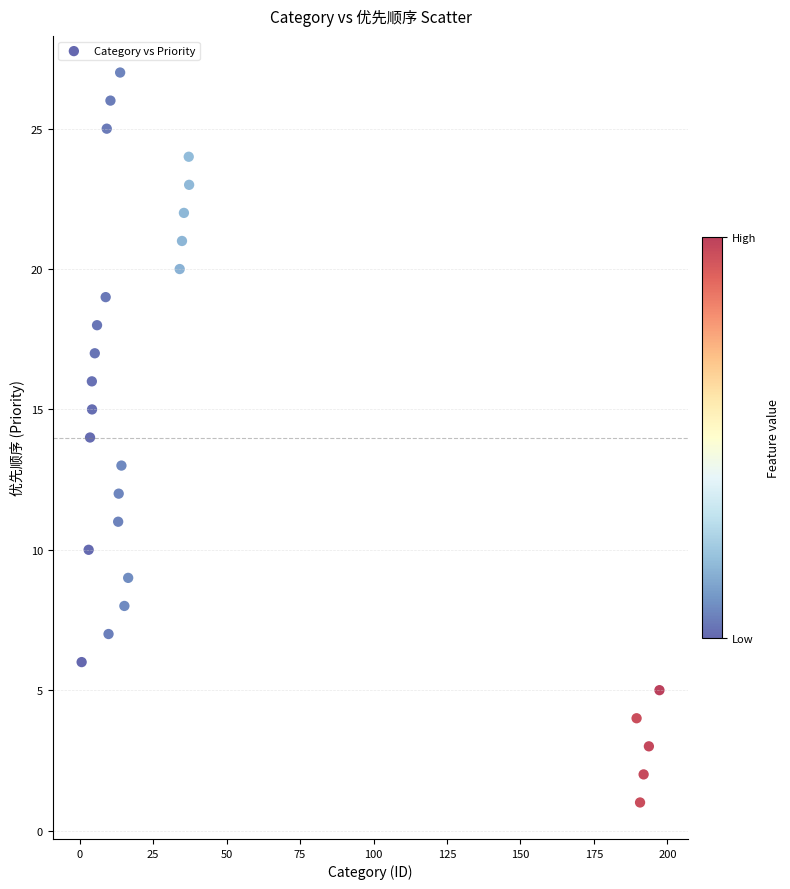

What is the range of Y values (max minus min)?

26